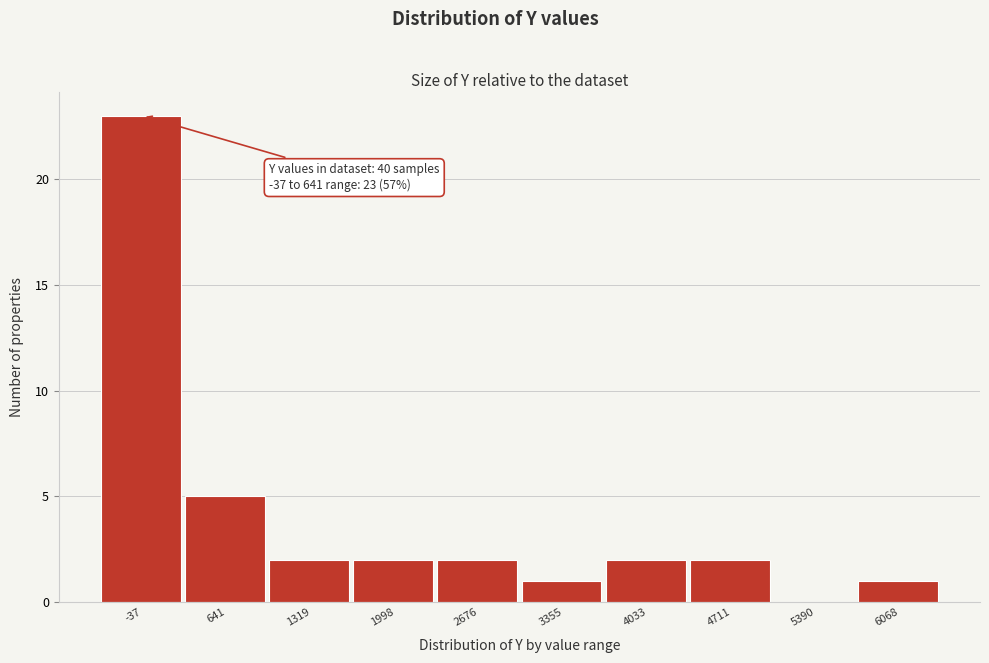

Reading right to left, list all the values displayed in this chart.

6068=1	5390=0	4711=2	4033=2	3355=1	2676=2	1998=2	1319=2	641=5	-37=23